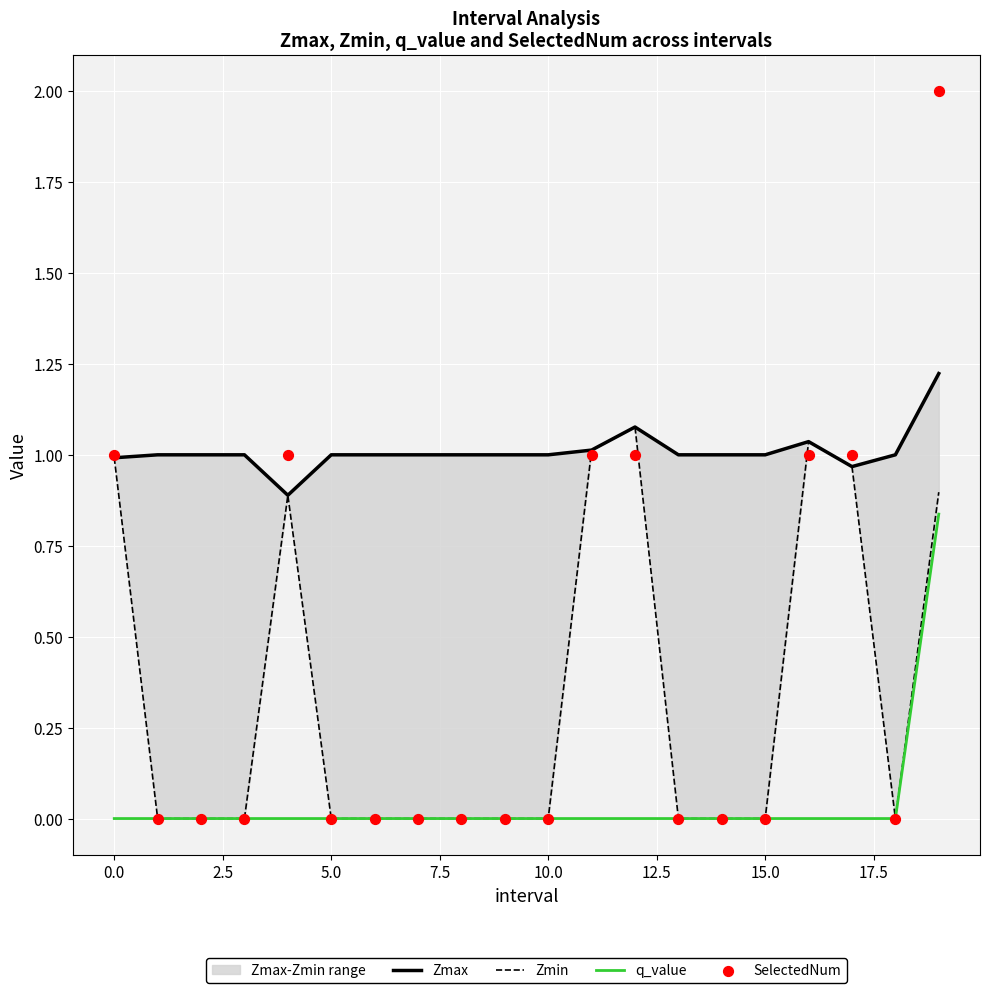

Which series has the largest Y range (max minus min)?

SelectedNum